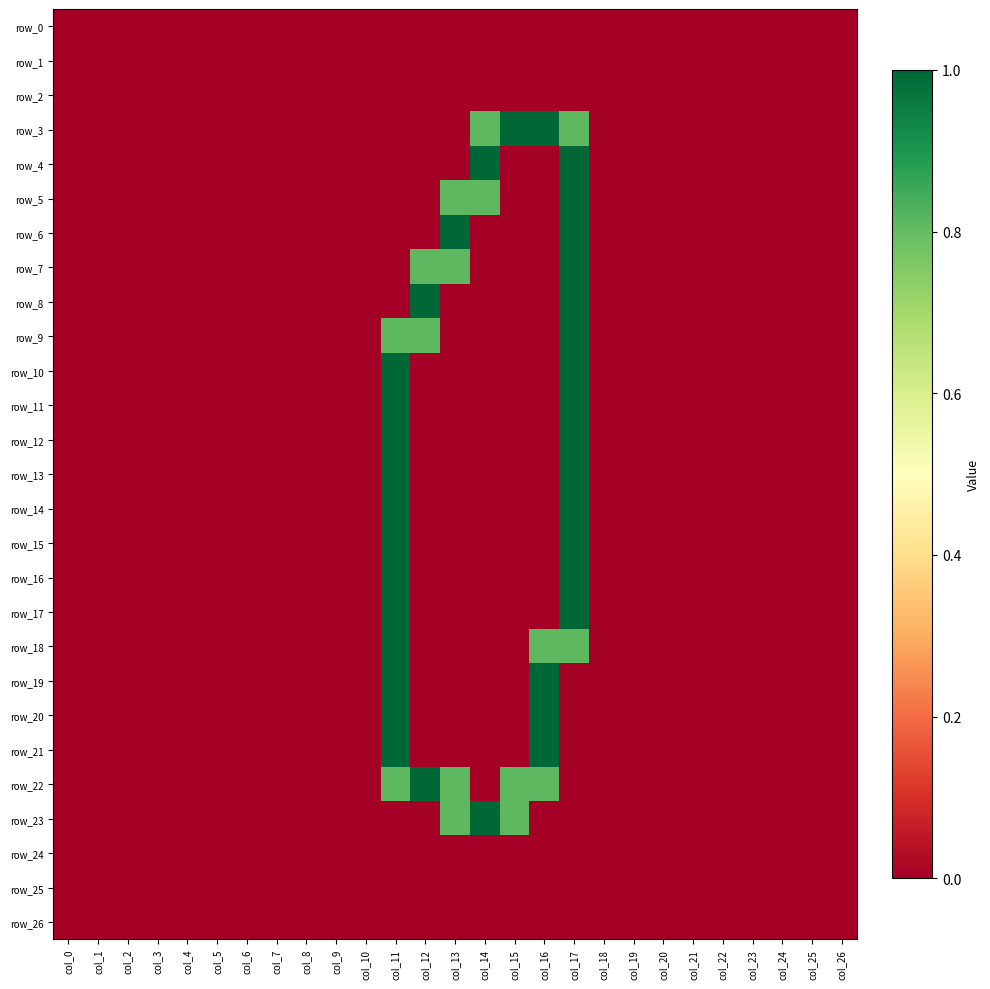

Reading left to right, list all the values displayed in this chart.

row_0: 0.0	0.0	0.0	0.0	0.0	0.0	0.0	0.0	0.0	0.0	0.0	0.0	0.0	0.0	0.0	0.0	0.0	0.0	0.0	0.0	0.0	0.0	0.0	0.0	0.0	0.0	0.0
row_1: 0.0	0.0	0.0	0.0	0.0	0.0	0.0	0.0	0.0	0.0	0.0	0.0	0.0	0.0	0.0	0.0	0.0	0.0	0.0	0.0	0.0	0.0	0.0	0.0	0.0	0.0	0.0
row_2: 0.0	0.0	0.0	0.0	0.0	0.0	0.0	0.0	0.0	0.0	0.0	0.0	0.0	0.0	0.0	0.0	0.0	0.0	0.0	0.0	0.0	0.0	0.0	0.0	0.0	0.0	0.0
row_3: 0.0	0.0	0.0	0.0	0.0	0.0	0.0	0.0	0.0	0.0	0.0	0.0	0.0	0.0	0.8	1.0	1.0	0.8	0.0	0.0	0.0	0.0	0.0	0.0	0.0	0.0	0.0
row_4: 0.0	0.0	0.0	0.0	0.0	0.0	0.0	0.0	0.0	0.0	0.0	0.0	0.0	0.0	1.0	0.0	0.0	1.0	0.0	0.0	0.0	0.0	0.0	0.0	0.0	0.0	0.0
row_5: 0.0	0.0	0.0	0.0	0.0	0.0	0.0	0.0	0.0	0.0	0.0	0.0	0.0	0.8	0.8	0.0	0.0	1.0	0.0	0.0	0.0	0.0	0.0	0.0	0.0	0.0	0.0
row_6: 0.0	0.0	0.0	0.0	0.0	0.0	0.0	0.0	0.0	0.0	0.0	0.0	0.0	1.0	0.0	0.0	0.0	1.0	0.0	0.0	0.0	0.0	0.0	0.0	0.0	0.0	0.0
row_7: 0.0	0.0	0.0	0.0	0.0	0.0	0.0	0.0	0.0	0.0	0.0	0.0	0.8	0.8	0.0	0.0	0.0	1.0	0.0	0.0	0.0	0.0	0.0	0.0	0.0	0.0	0.0
row_8: 0.0	0.0	0.0	0.0	0.0	0.0	0.0	0.0	0.0	0.0	0.0	0.0	1.0	0.0	0.0	0.0	0.0	1.0	0.0	0.0	0.0	0.0	0.0	0.0	0.0	0.0	0.0
row_9: 0.0	0.0	0.0	0.0	0.0	0.0	0.0	0.0	0.0	0.0	0.0	0.8	0.8	0.0	0.0	0.0	0.0	1.0	0.0	0.0	0.0	0.0	0.0	0.0	0.0	0.0	0.0
row_10: 0.0	0.0	0.0	0.0	0.0	0.0	0.0	0.0	0.0	0.0	0.0	1.0	0.0	0.0	0.0	0.0	0.0	1.0	0.0	0.0	0.0	0.0	0.0	0.0	0.0	0.0	0.0
row_11: 0.0	0.0	0.0	0.0	0.0	0.0	0.0	0.0	0.0	0.0	0.0	1.0	0.0	0.0	0.0	0.0	0.0	1.0	0.0	0.0	0.0	0.0	0.0	0.0	0.0	0.0	0.0
row_12: 0.0	0.0	0.0	0.0	0.0	0.0	0.0	0.0	0.0	0.0	0.0	1.0	0.0	0.0	0.0	0.0	0.0	1.0	0.0	0.0	0.0	0.0	0.0	0.0	0.0	0.0	0.0
row_13: 0.0	0.0	0.0	0.0	0.0	0.0	0.0	0.0	0.0	0.0	0.0	1.0	0.0	0.0	0.0	0.0	0.0	1.0	0.0	0.0	0.0	0.0	0.0	0.0	0.0	0.0	0.0
row_14: 0.0	0.0	0.0	0.0	0.0	0.0	0.0	0.0	0.0	0.0	0.0	1.0	0.0	0.0	0.0	0.0	0.0	1.0	0.0	0.0	0.0	0.0	0.0	0.0	0.0	0.0	0.0
row_15: 0.0	0.0	0.0	0.0	0.0	0.0	0.0	0.0	0.0	0.0	0.0	1.0	0.0	0.0	0.0	0.0	0.0	1.0	0.0	0.0	0.0	0.0	0.0	0.0	0.0	0.0	0.0
row_16: 0.0	0.0	0.0	0.0	0.0	0.0	0.0	0.0	0.0	0.0	0.0	1.0	0.0	0.0	0.0	0.0	0.0	1.0	0.0	0.0	0.0	0.0	0.0	0.0	0.0	0.0	0.0
row_17: 0.0	0.0	0.0	0.0	0.0	0.0	0.0	0.0	0.0	0.0	0.0	1.0	0.0	0.0	0.0	0.0	0.0	1.0	0.0	0.0	0.0	0.0	0.0	0.0	0.0	0.0	0.0
row_18: 0.0	0.0	0.0	0.0	0.0	0.0	0.0	0.0	0.0	0.0	0.0	1.0	0.0	0.0	0.0	0.0	0.8	0.8	0.0	0.0	0.0	0.0	0.0	0.0	0.0	0.0	0.0
row_19: 0.0	0.0	0.0	0.0	0.0	0.0	0.0	0.0	0.0	0.0	0.0	1.0	0.0	0.0	0.0	0.0	1.0	0.0	0.0	0.0	0.0	0.0	0.0	0.0	0.0	0.0	0.0
row_20: 0.0	0.0	0.0	0.0	0.0	0.0	0.0	0.0	0.0	0.0	0.0	1.0	0.0	0.0	0.0	0.0	1.0	0.0	0.0	0.0	0.0	0.0	0.0	0.0	0.0	0.0	0.0
row_21: 0.0	0.0	0.0	0.0	0.0	0.0	0.0	0.0	0.0	0.0	0.0	1.0	0.0	0.0	0.0	0.0	1.0	0.0	0.0	0.0	0.0	0.0	0.0	0.0	0.0	0.0	0.0
row_22: 0.0	0.0	0.0	0.0	0.0	0.0	0.0	0.0	0.0	0.0	0.0	0.8	1.0	0.8	0.0	0.8	0.8	0.0	0.0	0.0	0.0	0.0	0.0	0.0	0.0	0.0	0.0
row_23: 0.0	0.0	0.0	0.0	0.0	0.0	0.0	0.0	0.0	0.0	0.0	0.0	0.0	0.8	1.0	0.8	0.0	0.0	0.0	0.0	0.0	0.0	0.0	0.0	0.0	0.0	0.0
row_24: 0.0	0.0	0.0	0.0	0.0	0.0	0.0	0.0	0.0	0.0	0.0	0.0	0.0	0.0	0.0	0.0	0.0	0.0	0.0	0.0	0.0	0.0	0.0	0.0	0.0	0.0	0.0
row_25: 0.0	0.0	0.0	0.0	0.0	0.0	0.0	0.0	0.0	0.0	0.0	0.0	0.0	0.0	0.0	0.0	0.0	0.0	0.0	0.0	0.0	0.0	0.0	0.0	0.0	0.0	0.0
row_26: 0.0	0.0	0.0	0.0	0.0	0.0	0.0	0.0	0.0	0.0	0.0	0.0	0.0	0.0	0.0	0.0	0.0	0.0	0.0	0.0	0.0	0.0	0.0	0.0	0.0	0.0	0.0